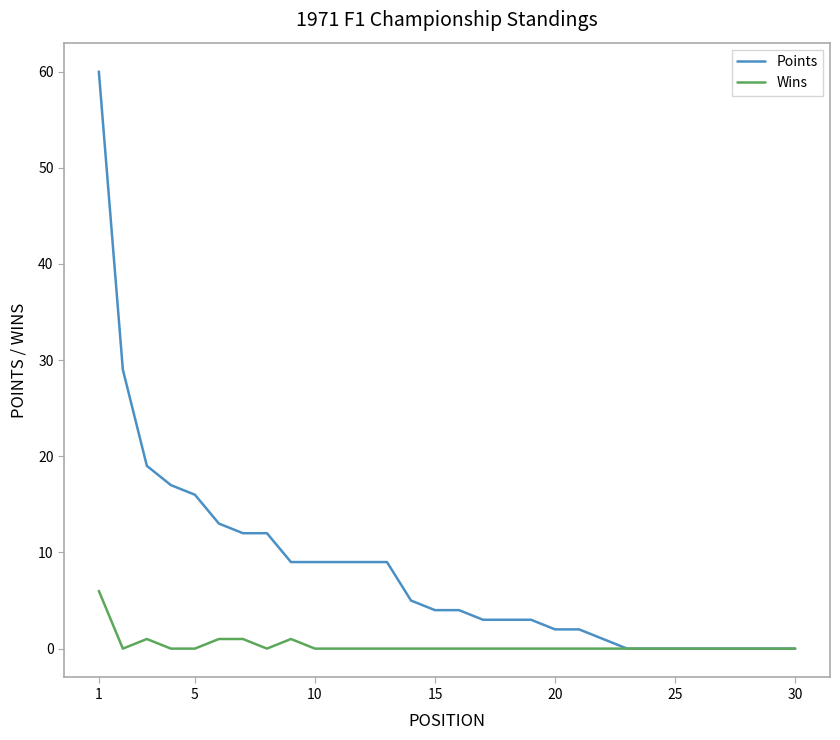

Which series has the widest spread of values?

Points